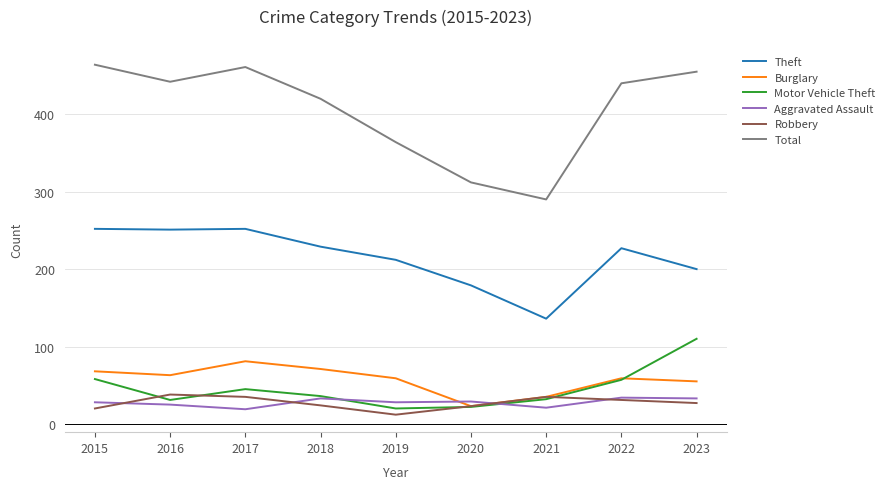

Read the Theft value at 2023, to the nearest 10.

200